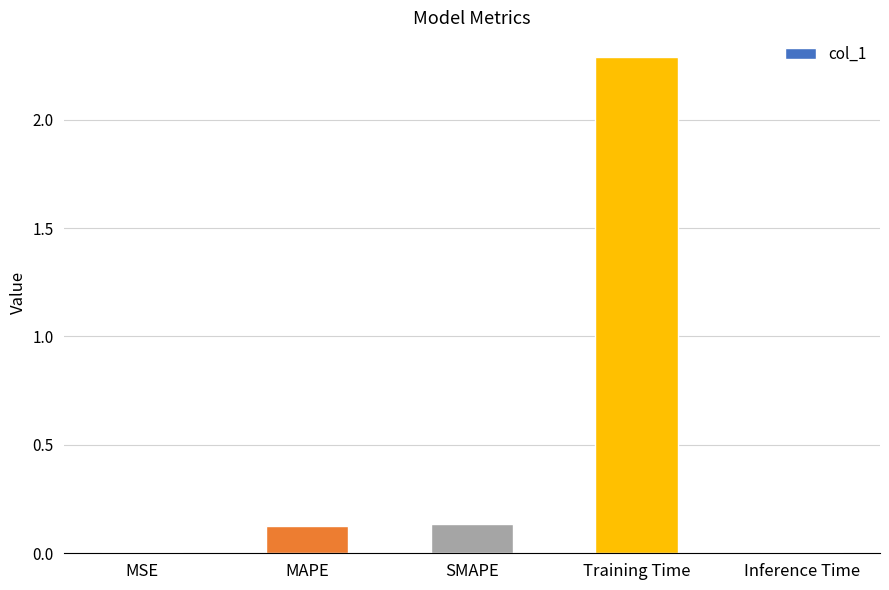

What value does the data have at Training Time?

2.3